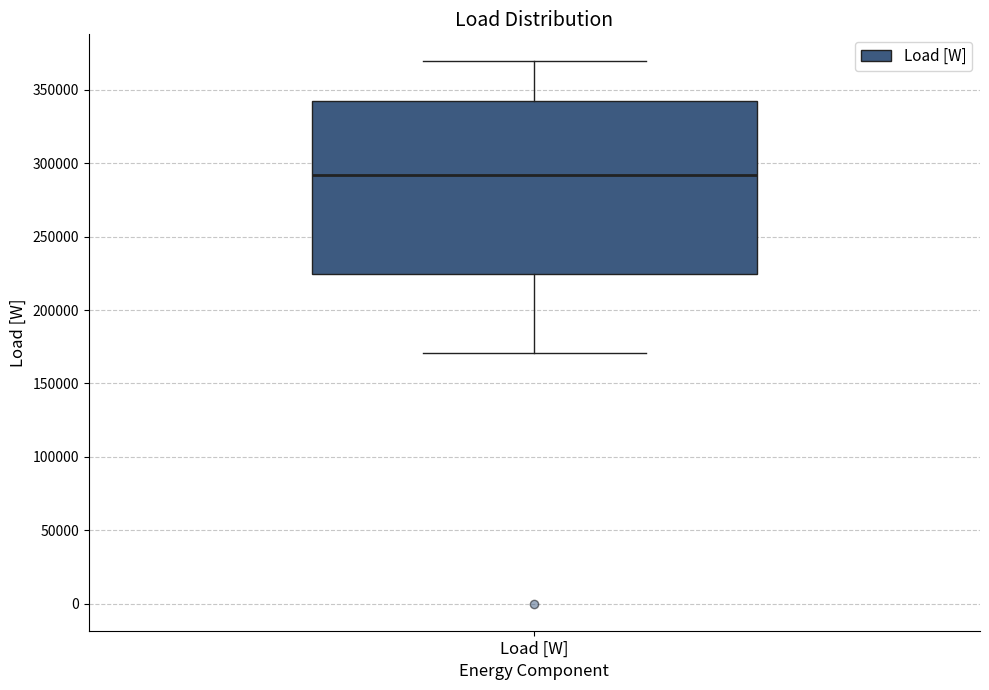

Transcribe this box plot: give where the median line is, the range the box spans, and where the two whiskers end, as read against the y-axis. The values are not printed on the chart, so give them approximately, as read against the axis.

median 290000, box 225000 to 340000, whiskers 170000 to 370000